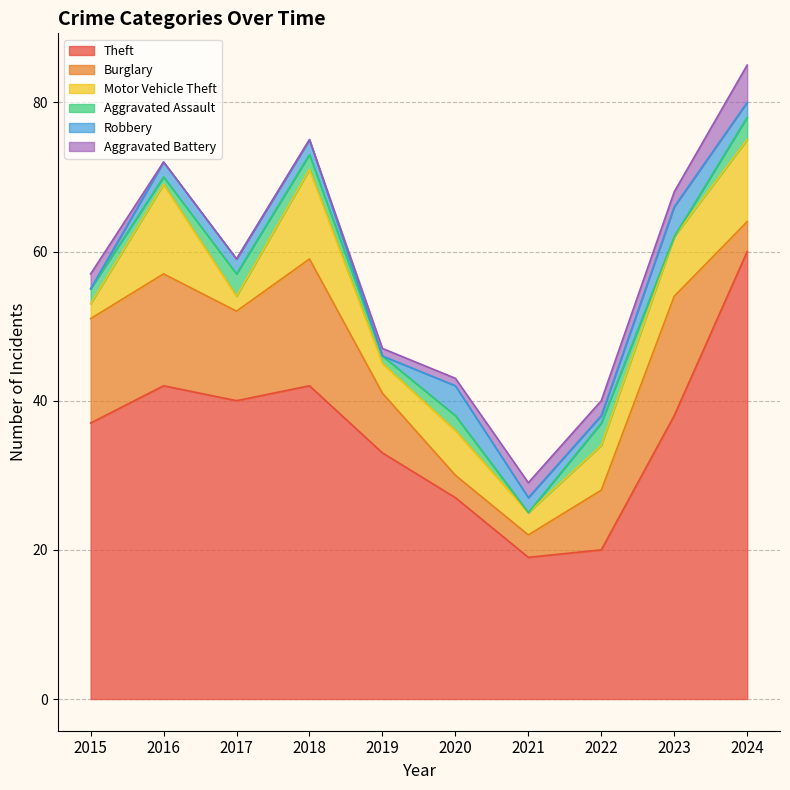

What is the average value of the Burglary series?

10